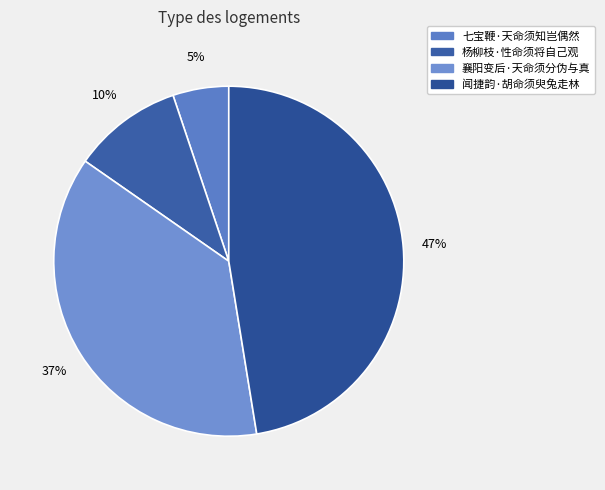

Which slice is the smallest?

七宝鞭·天命须知岂偶然